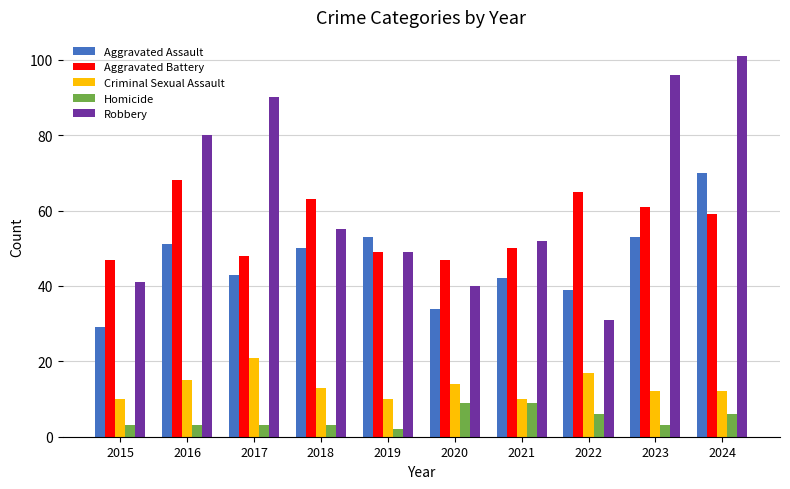

The value of Criminal Sexual Assault at 2024 is 12. True or false?

True